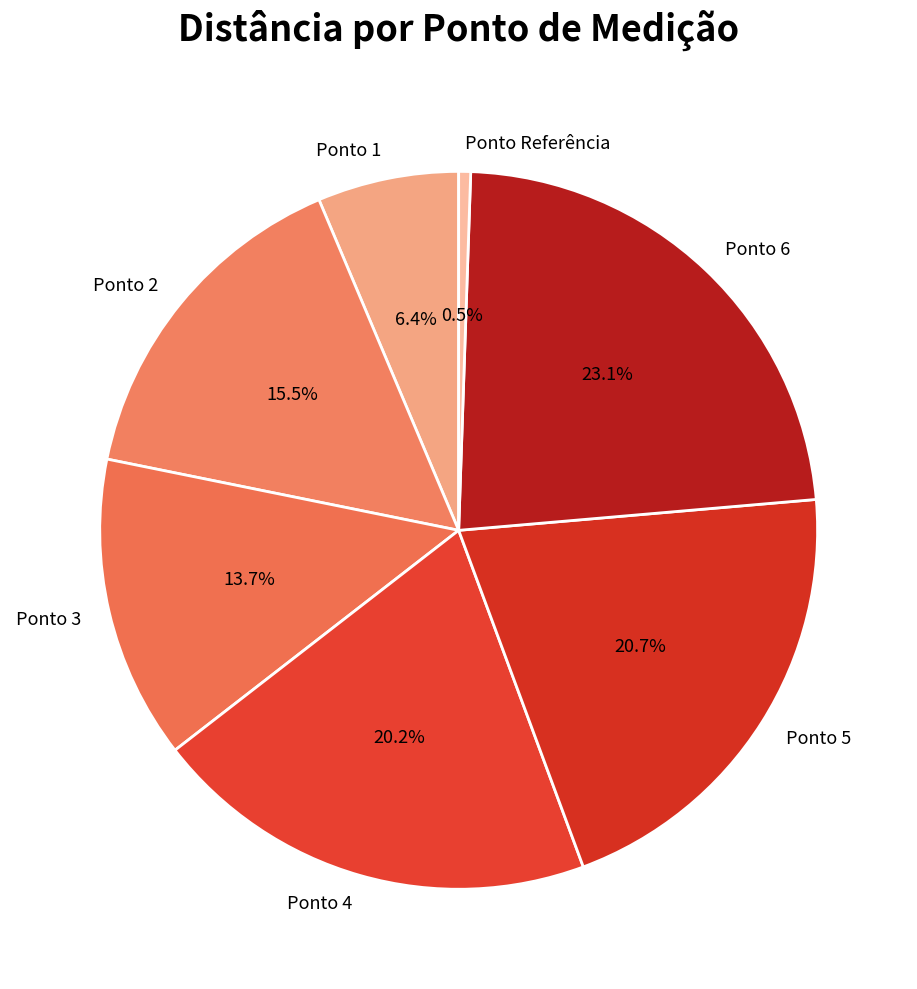

Which slice is the largest?

Ponto 6